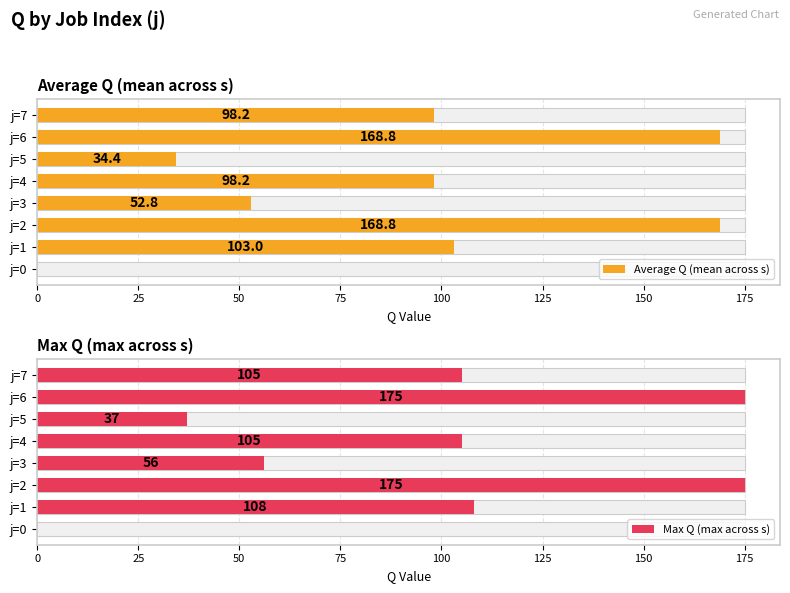

At how many categories does at least one series exceed 56?

5